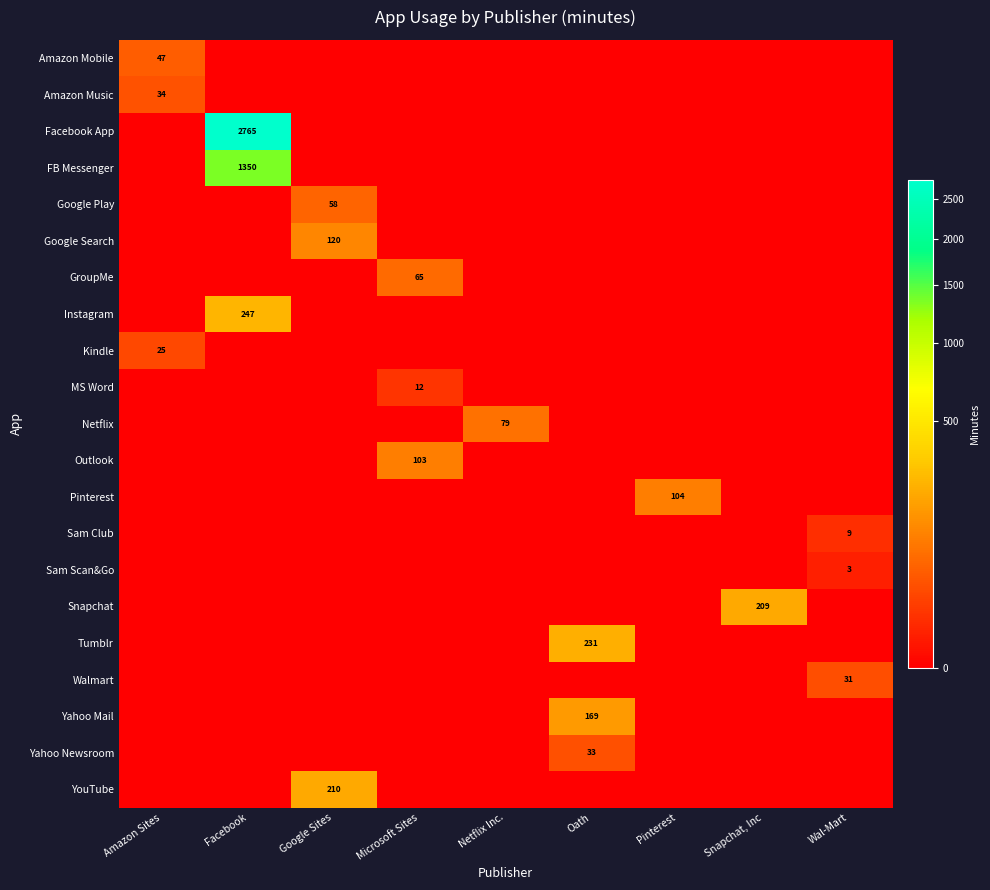

What is the average value of the Amazon Music series?

3.8